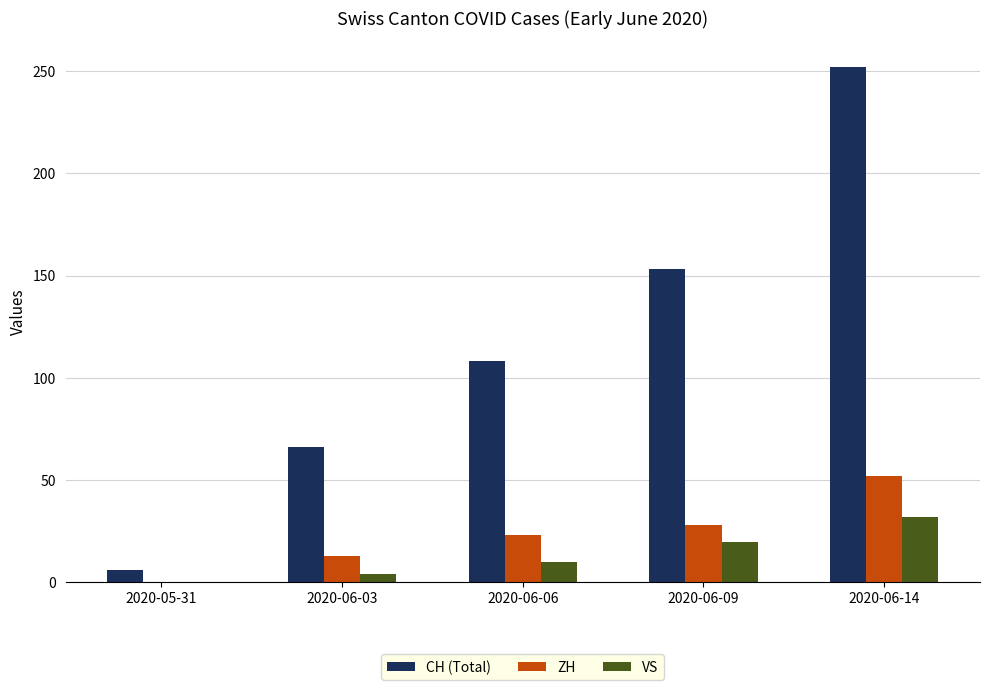

What is the sum of all CH (Total) values?

585